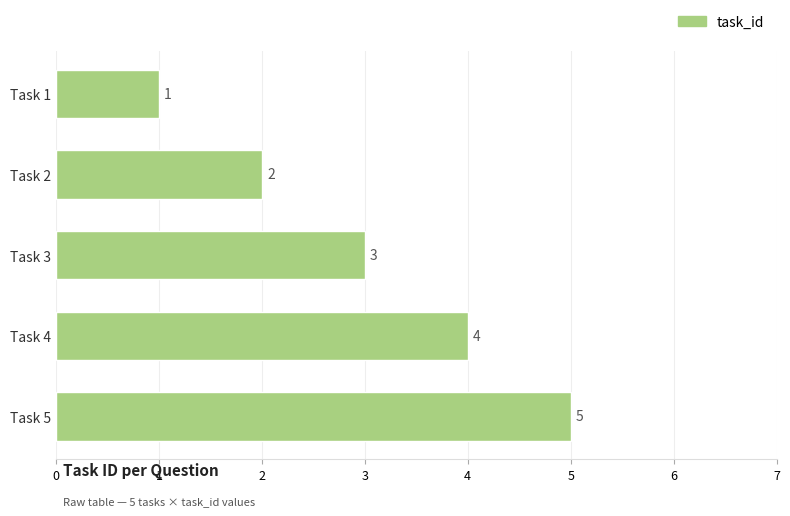

Count the number of categories in the chart.

5